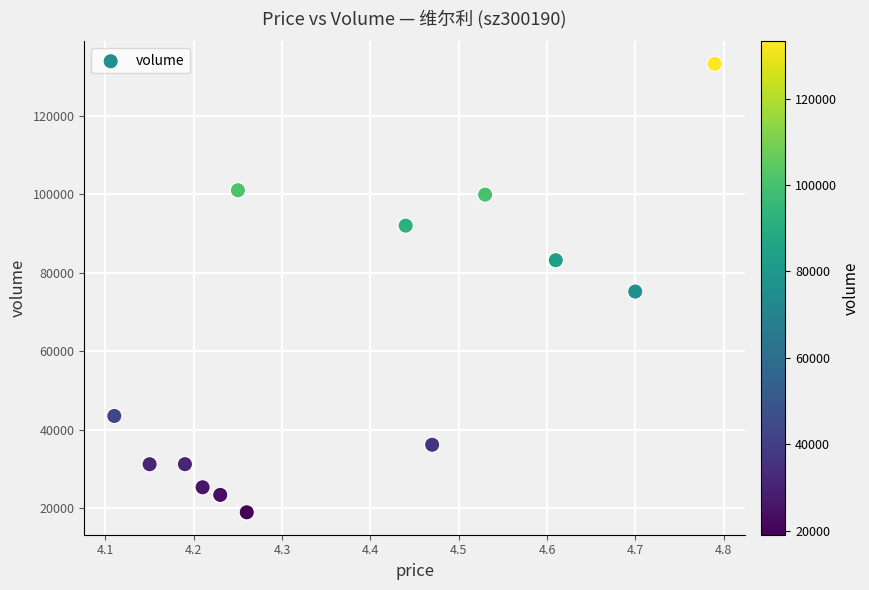

What is the range of Y values (max minus min)?

114263